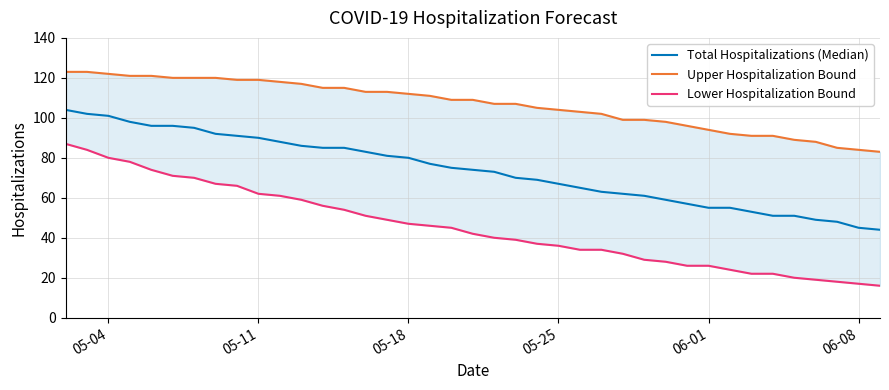

True or false: Lower Hospitalization Bound and Total Hospitalizations (Median) intersect in this chart.

False